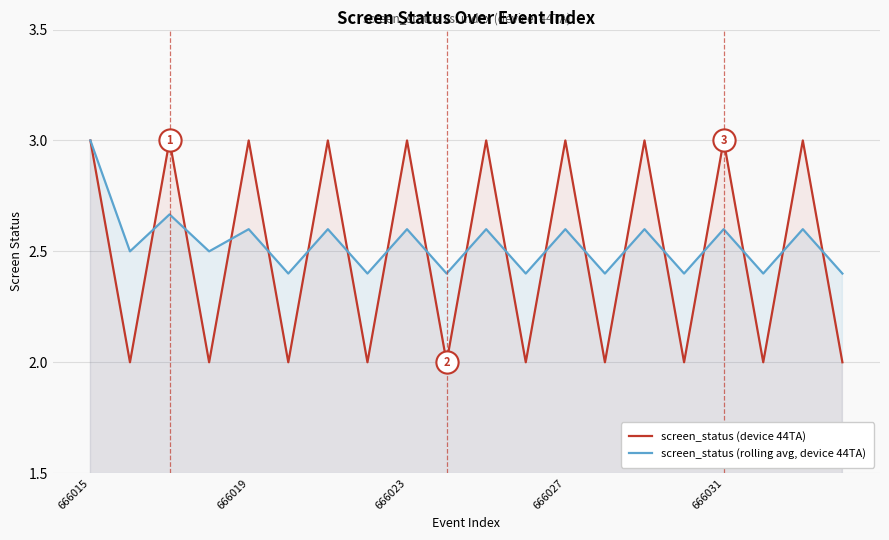

Which series has the widest spread of values?

screen_status (device 44TA)